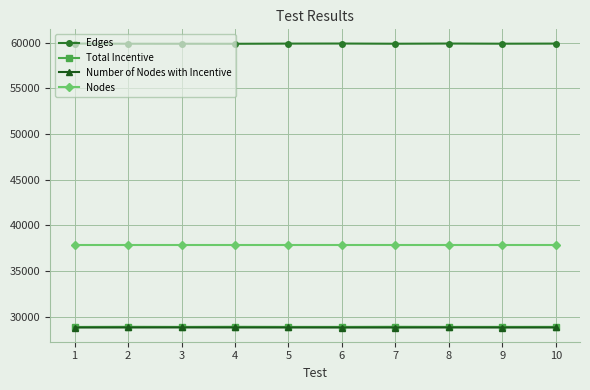

The value of Total Incentive at 7 is 28880. True or false?

True